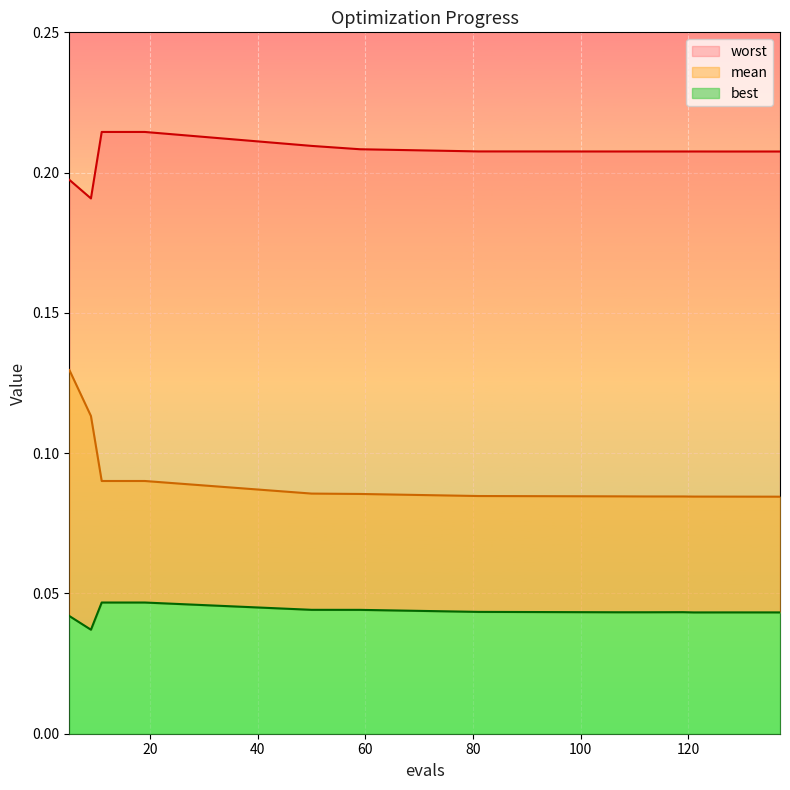

How many lines are shown in the chart?

3